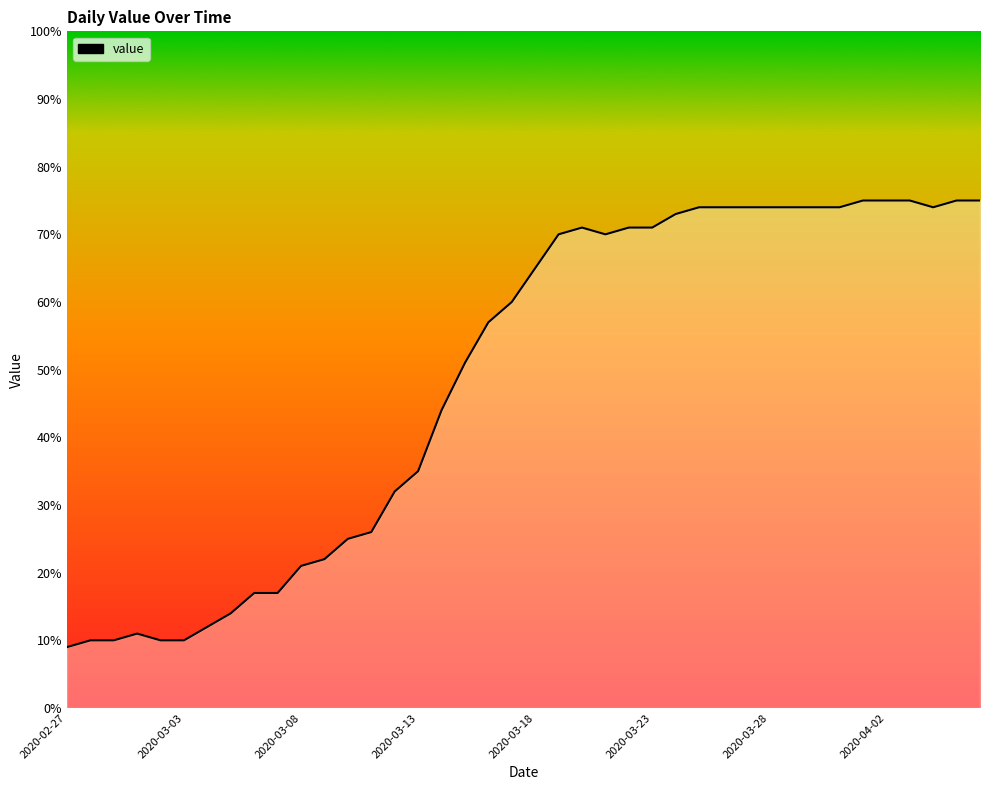

What is the smallest value displayed?

9.0